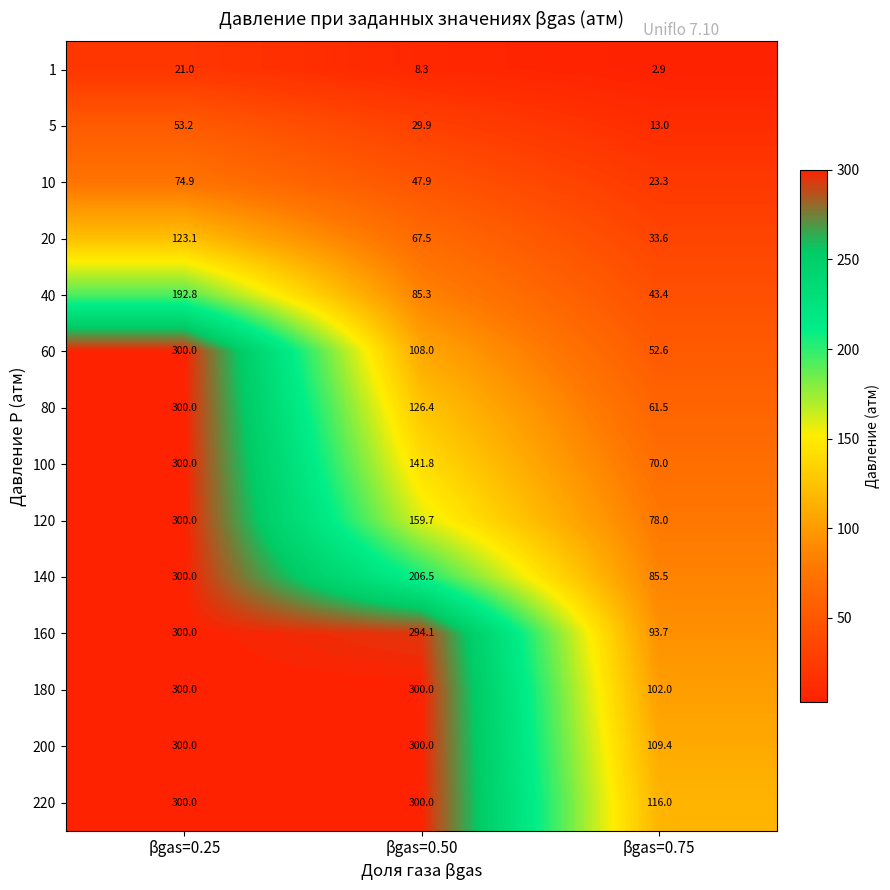

Count the number of categories in the chart.

3